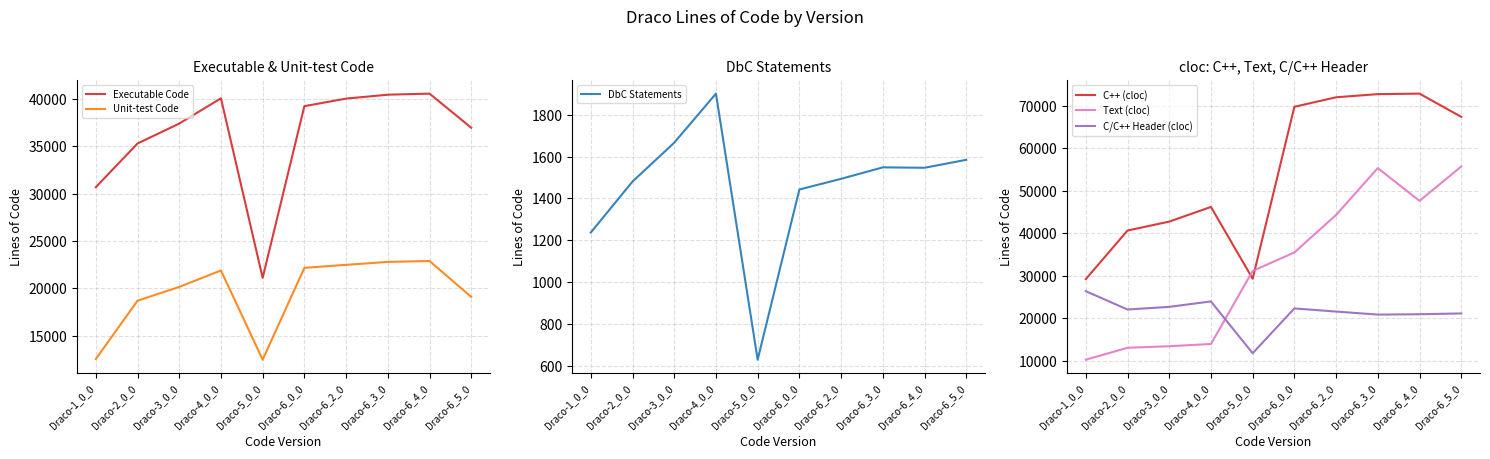

What is the value of the Unit-test Code point at the 10th from the left?

19098